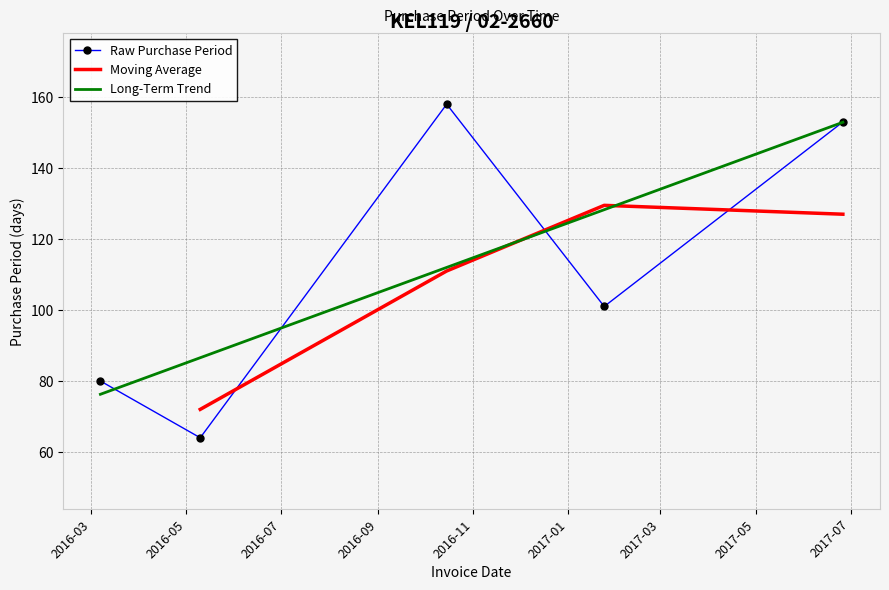

True or false: the data shows 15 at 2016-05-10.

False